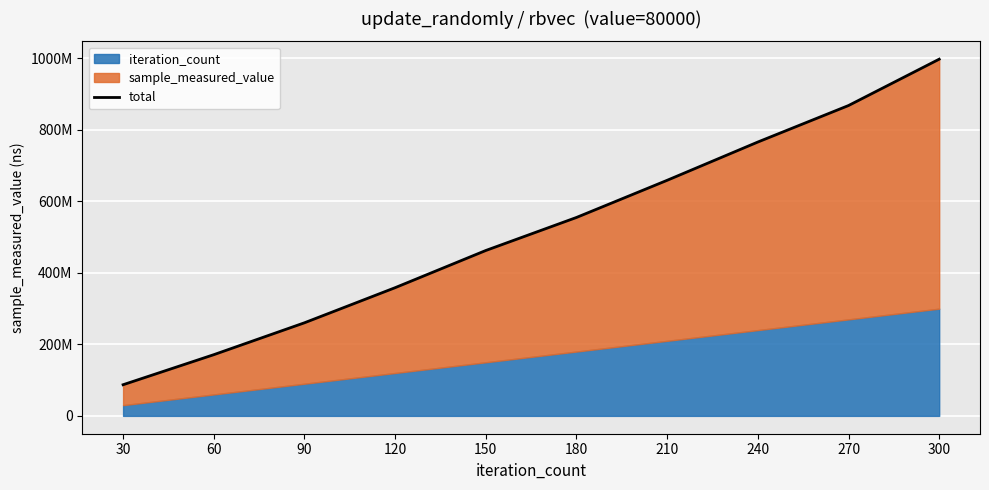

How many values are below 555115370?

5